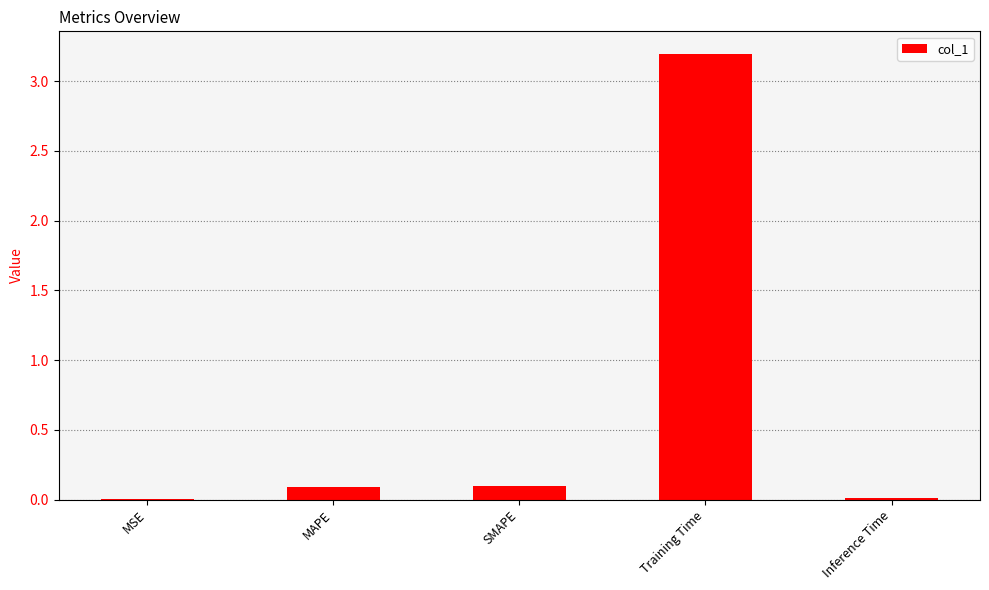

Read the value at Training Time.

3.2